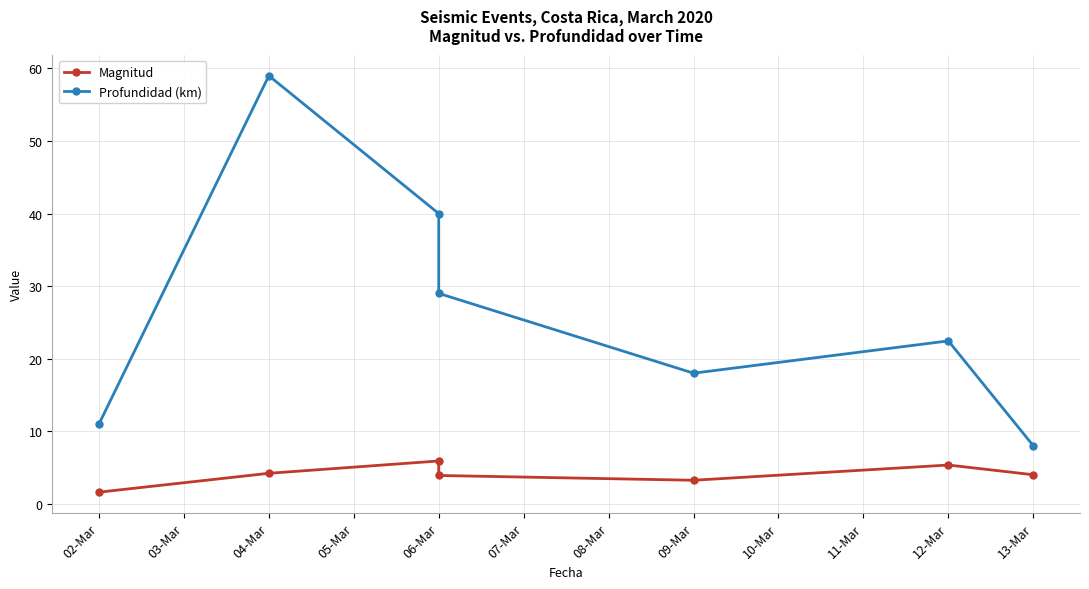

What is the minimum value shown in the chart?

1.6